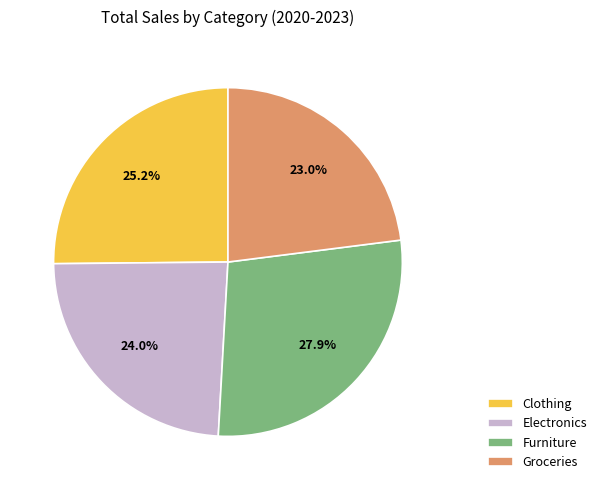

Combined, do Clothing and Electronics account for over 50%?

No